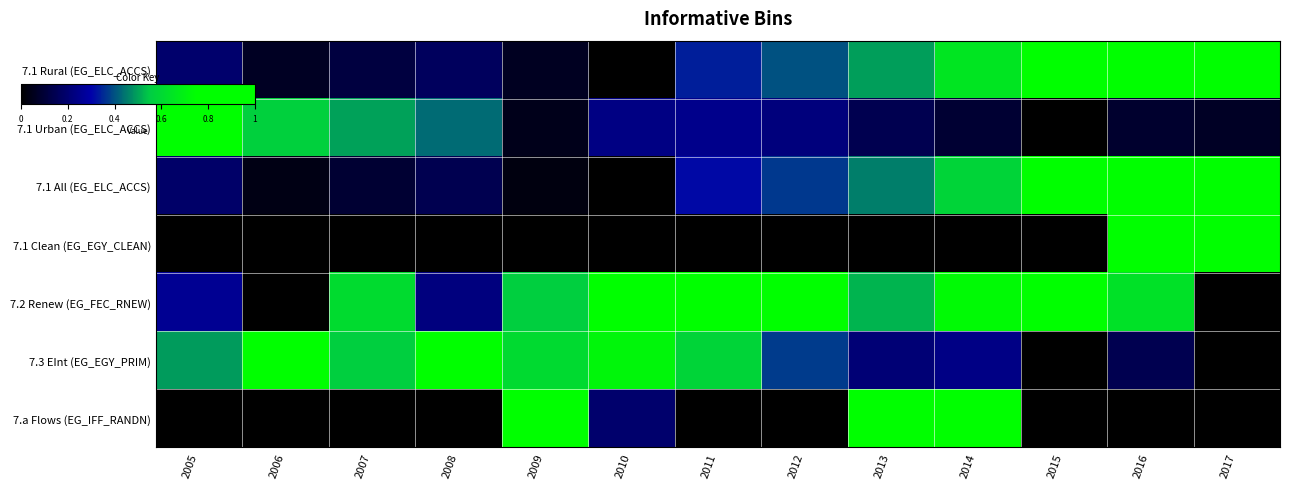

Which category has the lowest value across all series?

2010